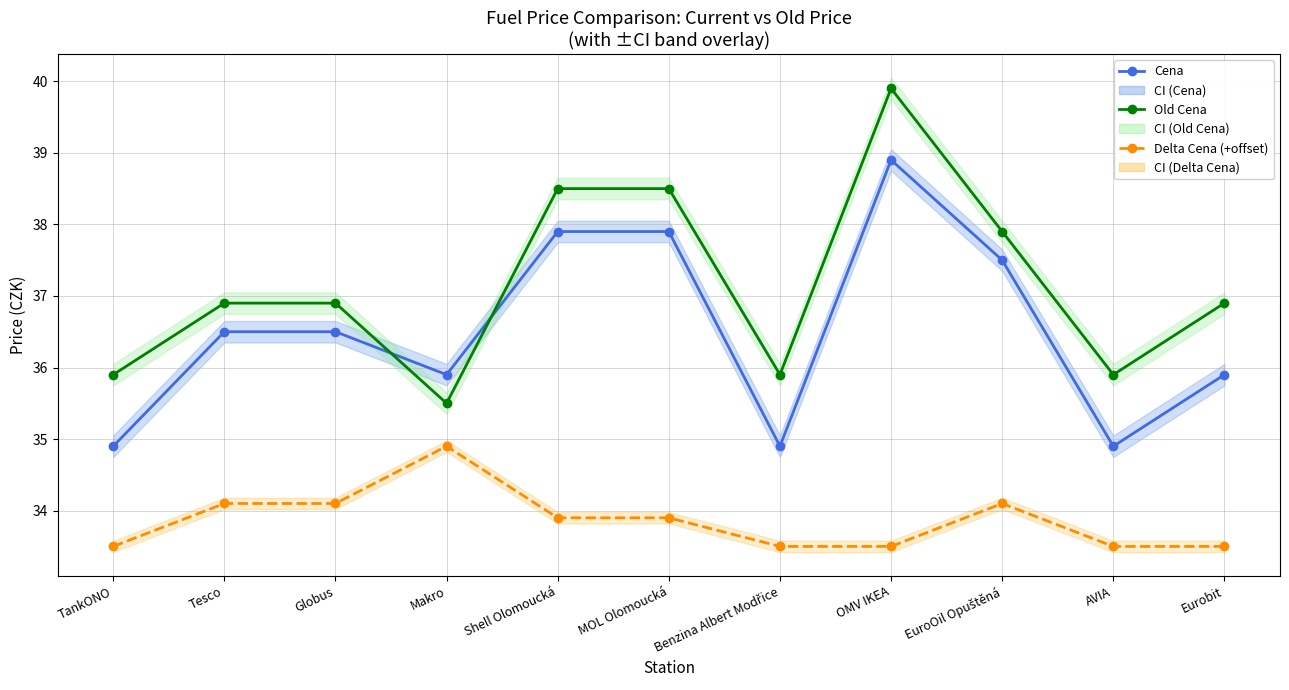

The Cena series shows 37.9 at Shell Olomoucká. True or false?

True